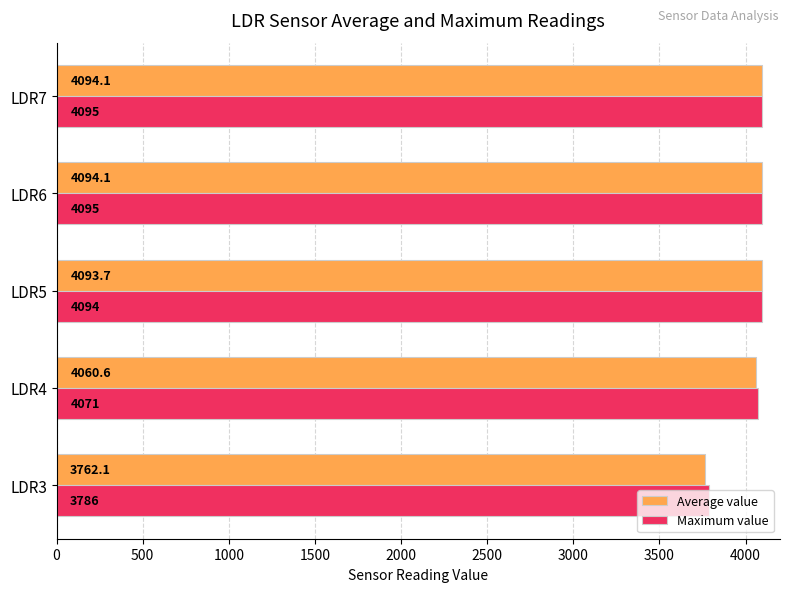

What is the difference between the second highest and second lowest values in the Maximum value series?

24.0